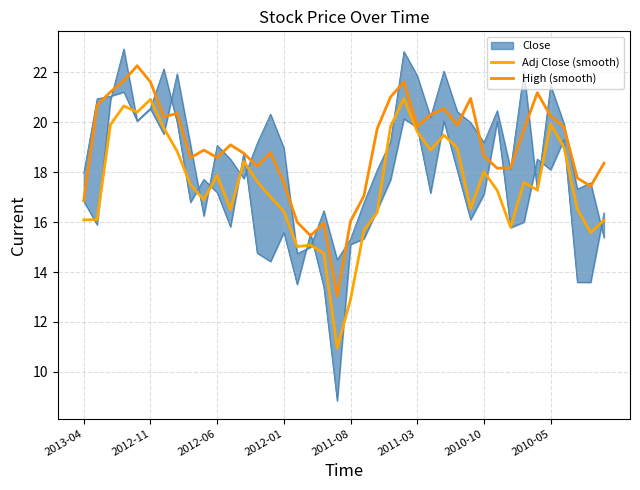

Does the chart have visible grid lines?

Yes